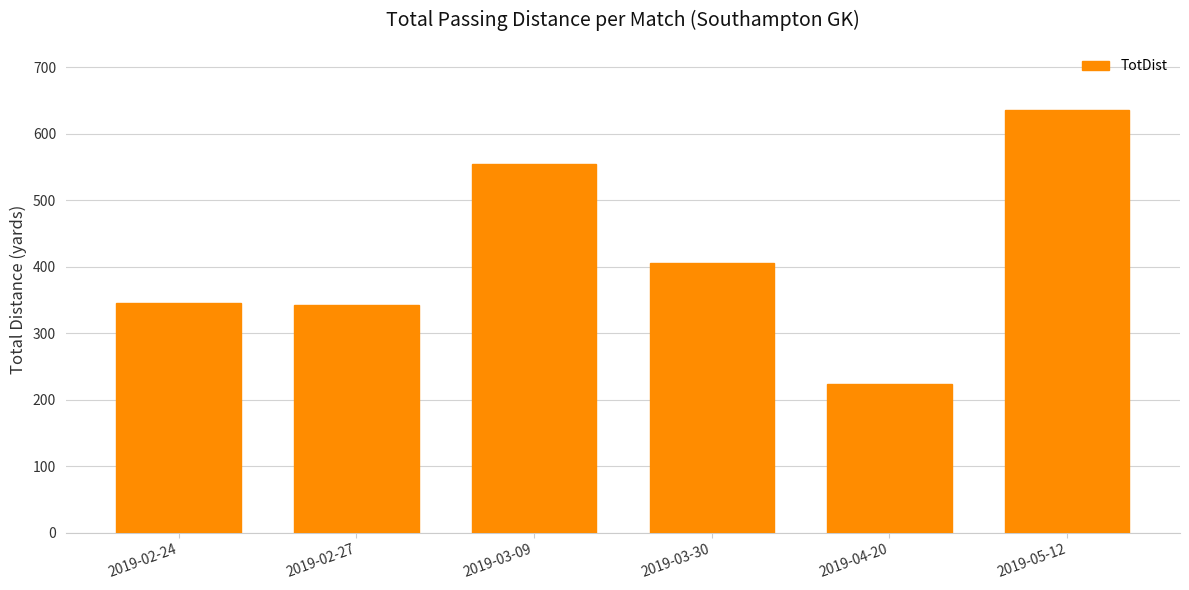

Reading left to right, transcribe all the data shown in this chart.

345	342	554	406	224	635